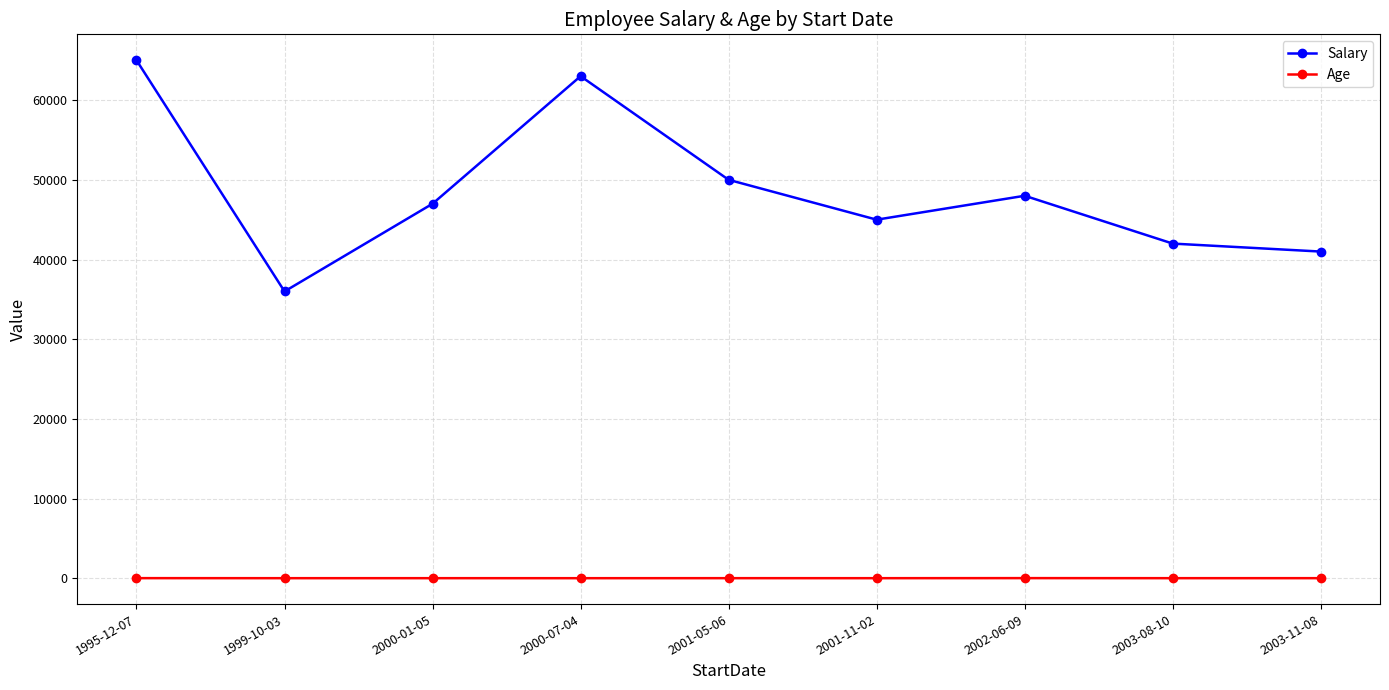

True or false: Salary and Age intersect in this chart.

False